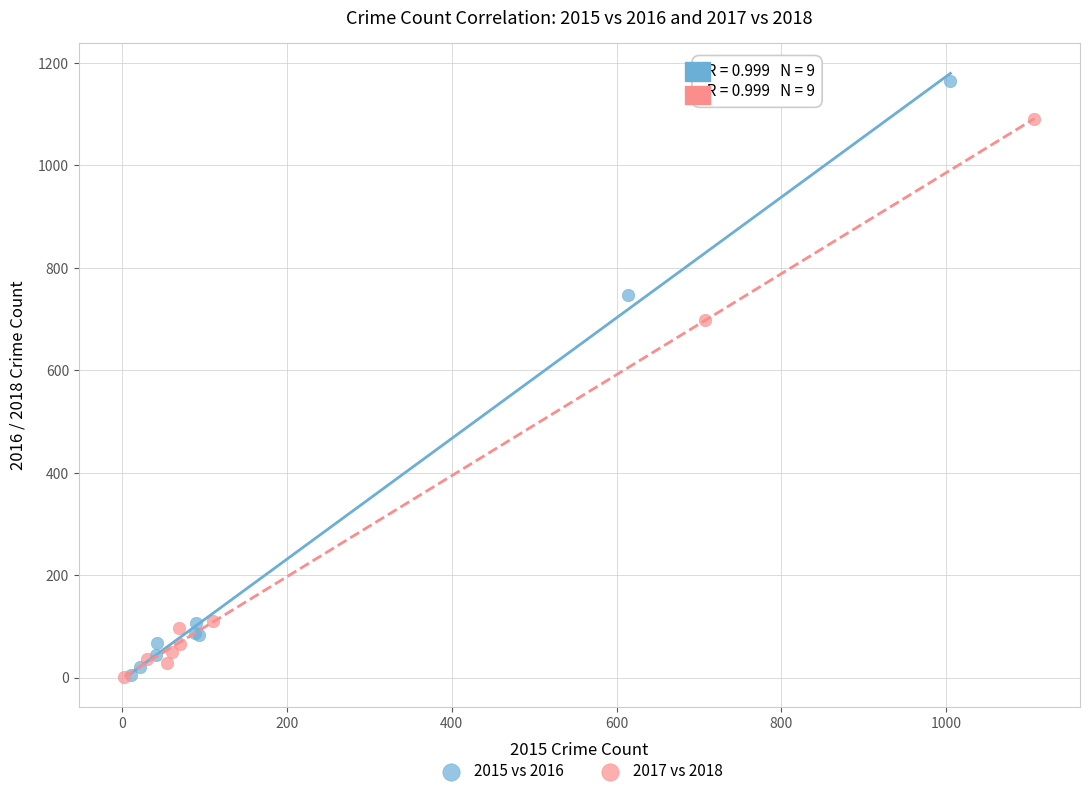

Which series has the largest Y range (max minus min)?

2015 vs 2016